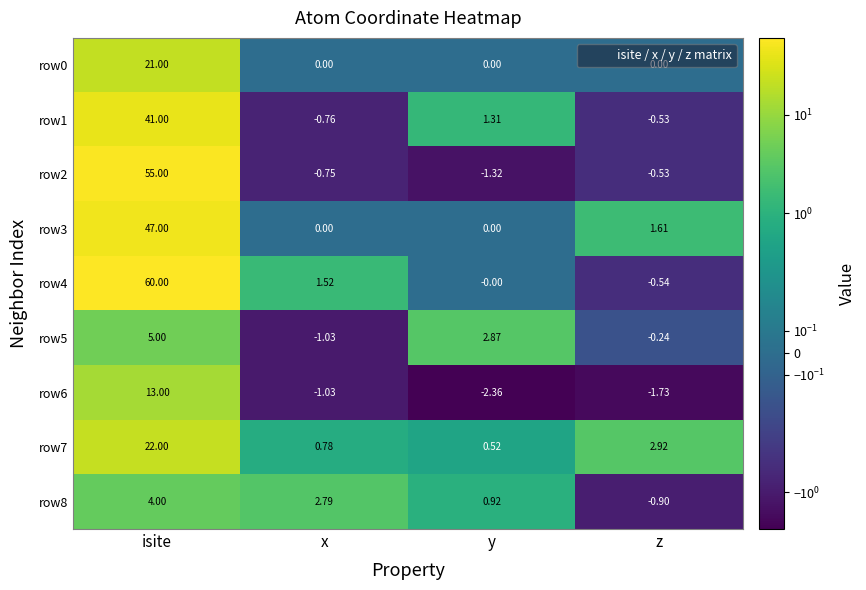

Which category has the lowest value across all series?

y